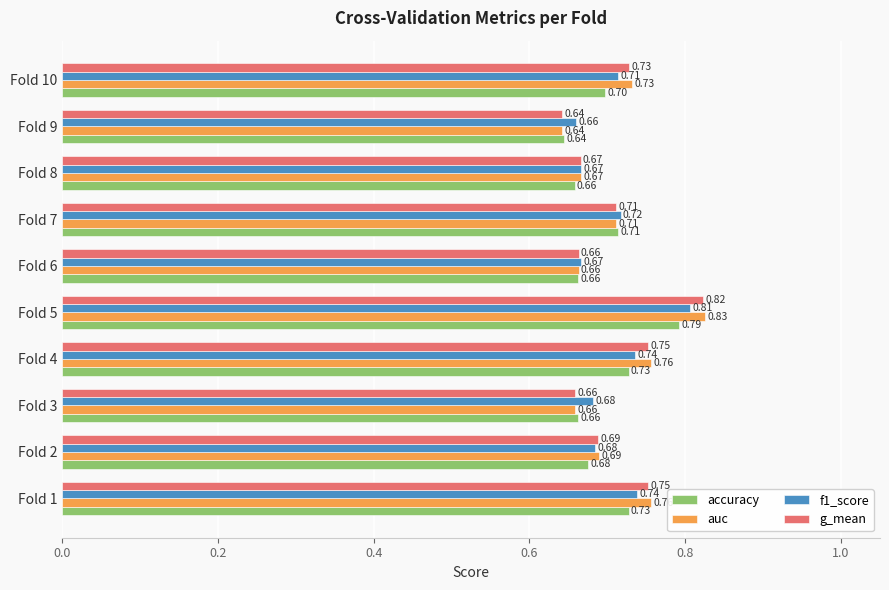

At which label does accuracy reach its minimum?

Fold 9